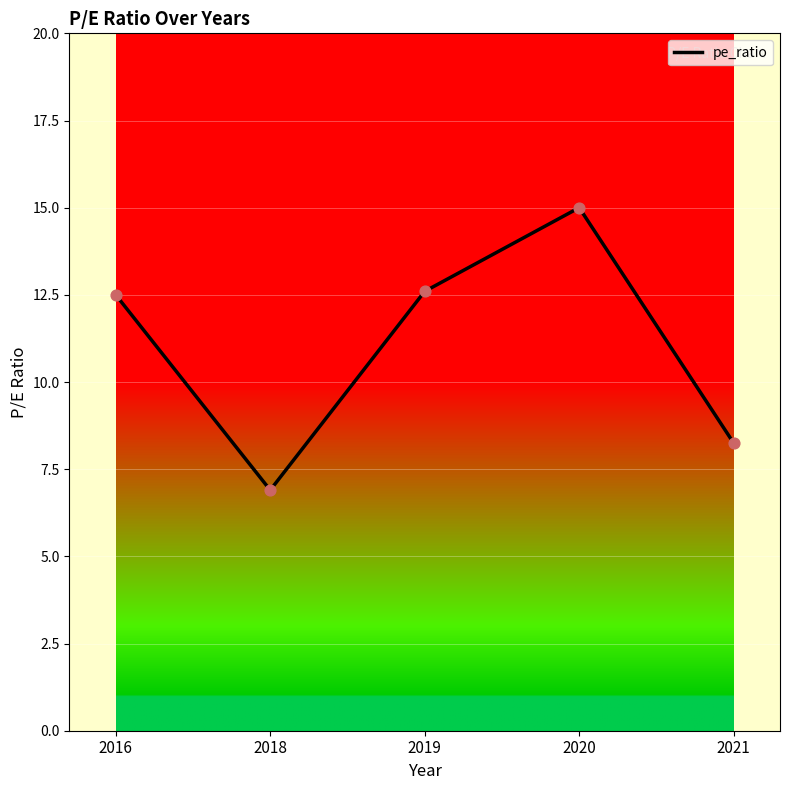

Which has a higher value, 2021 or 2018?

2021